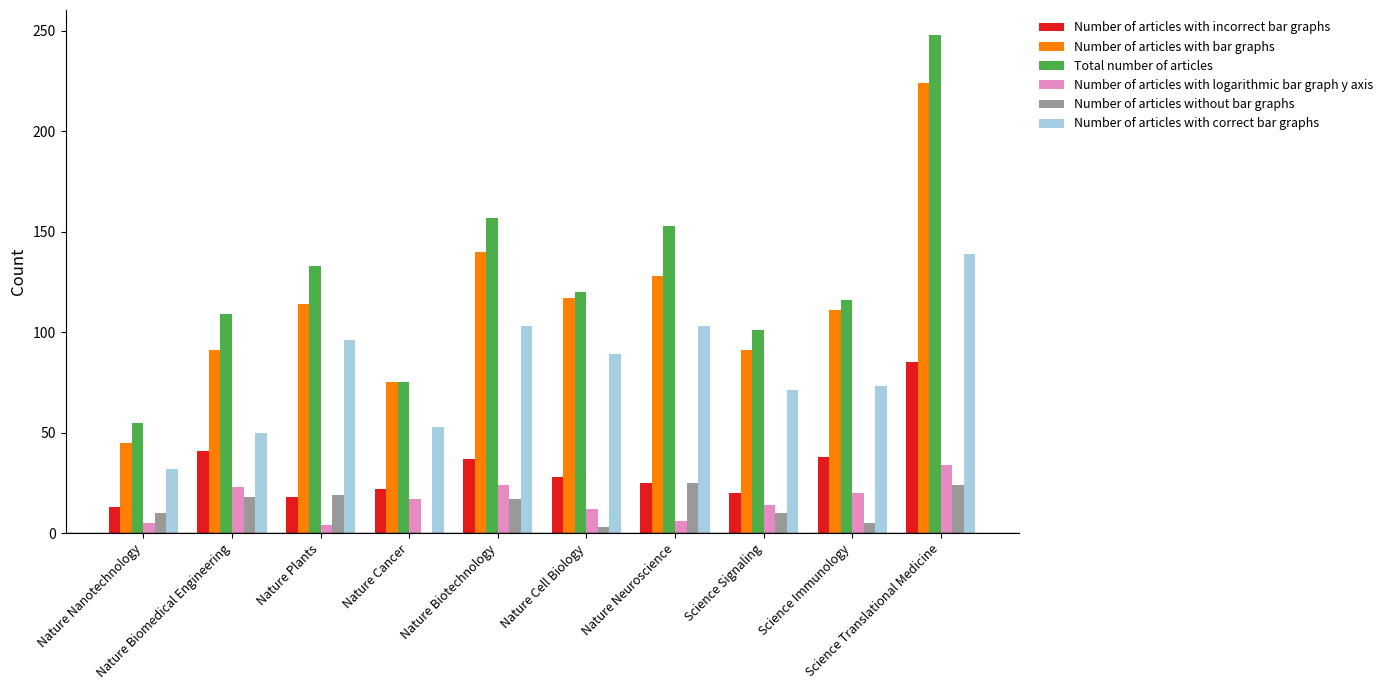

How many groups of bars are there?

10